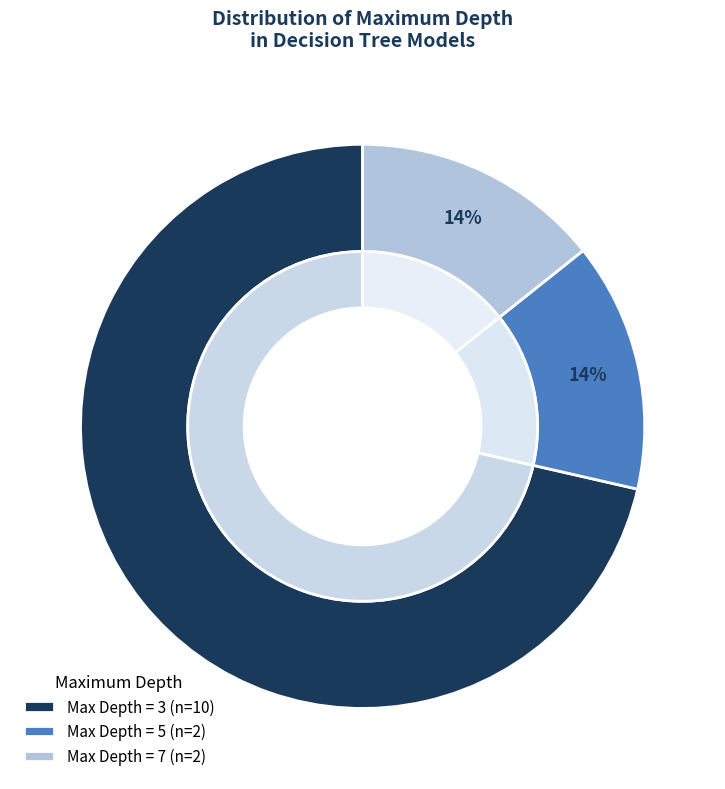

What is the total percentage of 3 and 7?

85.7%